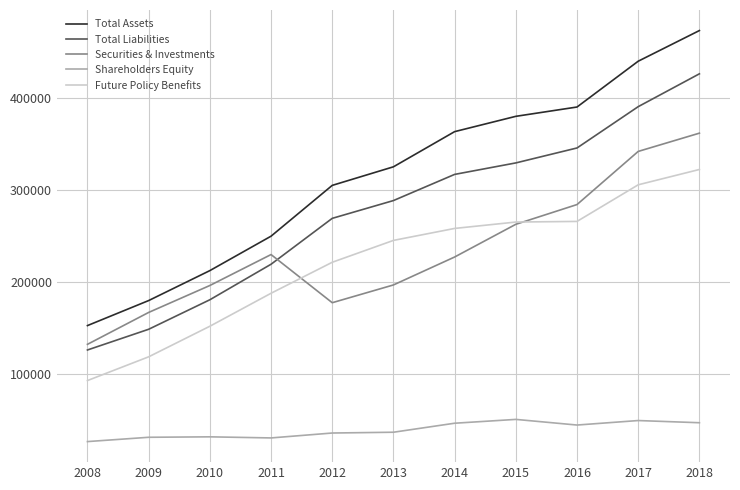

What is the maximum value for Total Assets?

472769